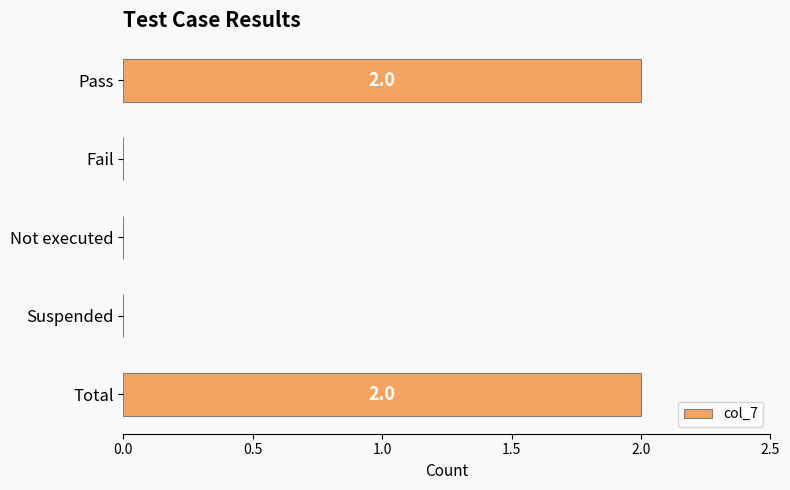

Between Not executed and Total, which is larger?

Total